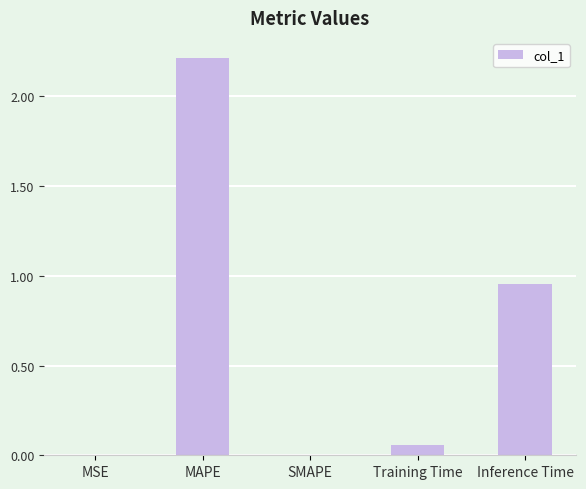

Count the number of data series in this chart.

1